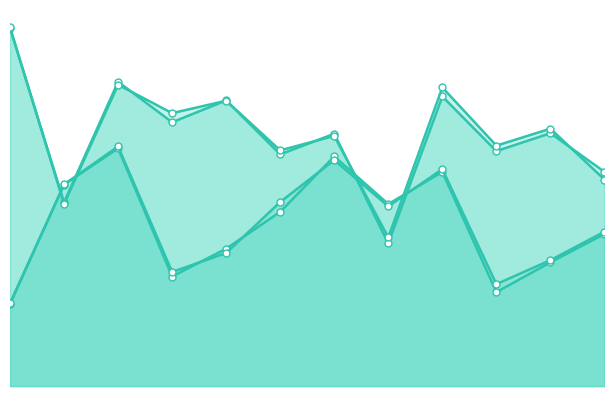

How many values in the z1 series are below 43?

5